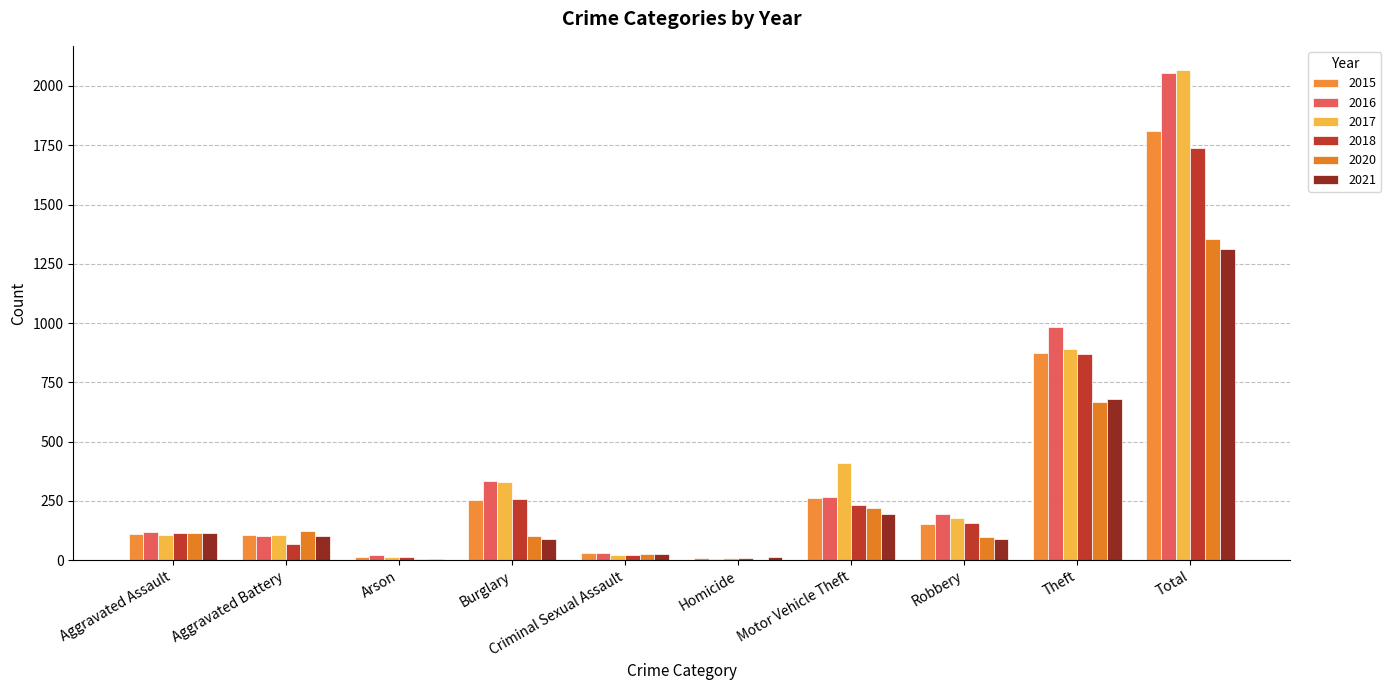

Is the value of 2016 at Criminal Sexual Assault greater than the value of 2018 at Homicide?

Yes